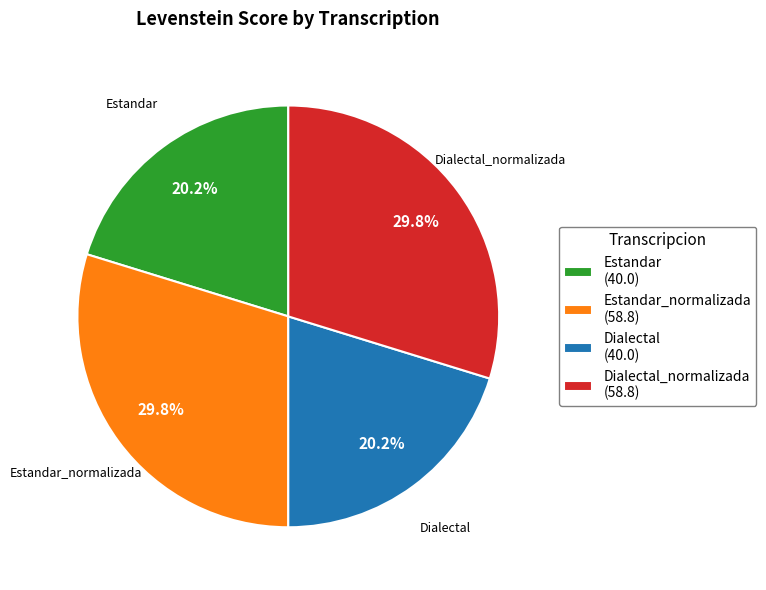

Is there a majority slice in this chart?

No